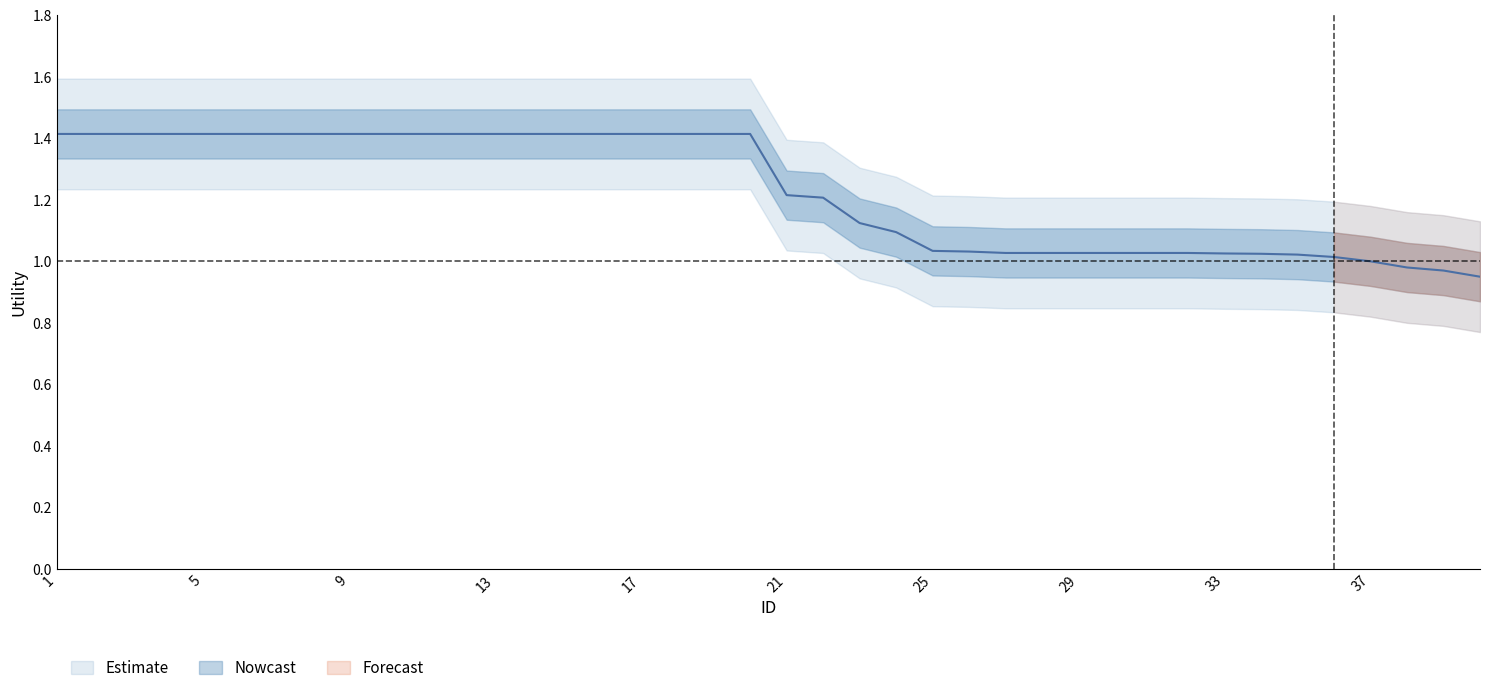

Which category has the lowest value across all series?

40